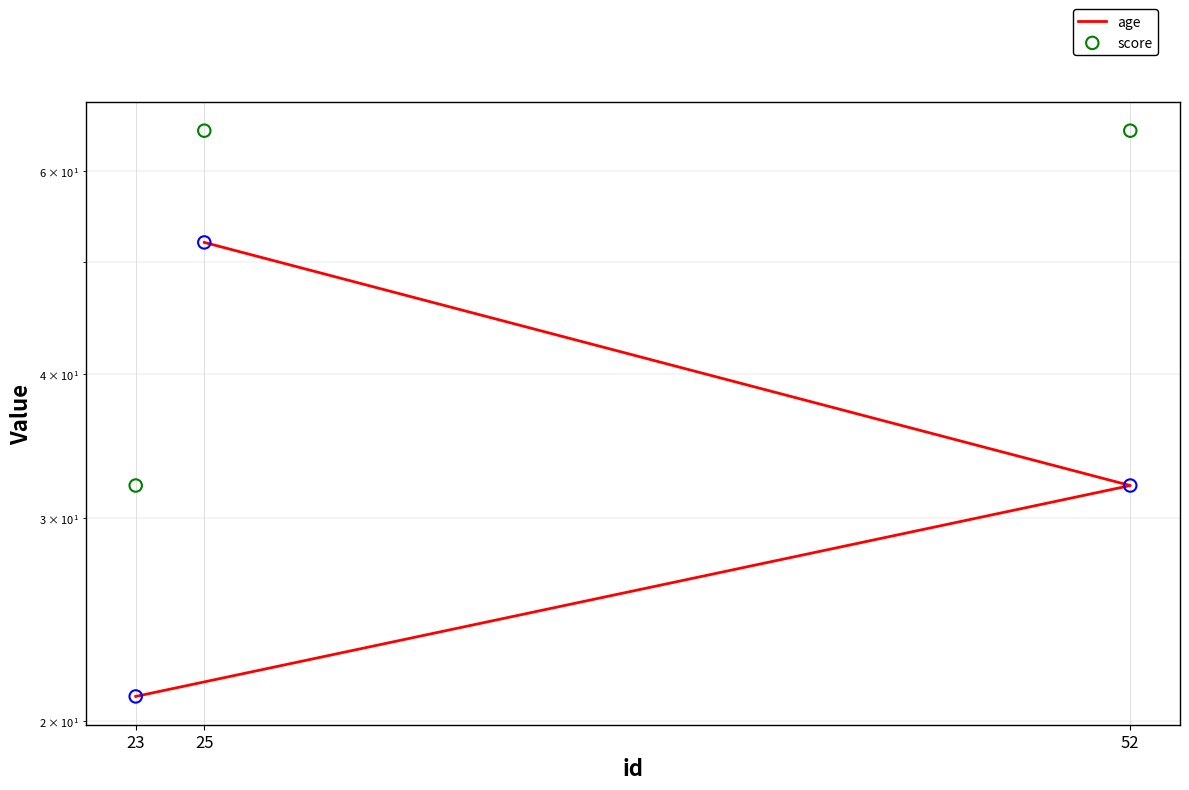

Which series contains the highest Y value?

score